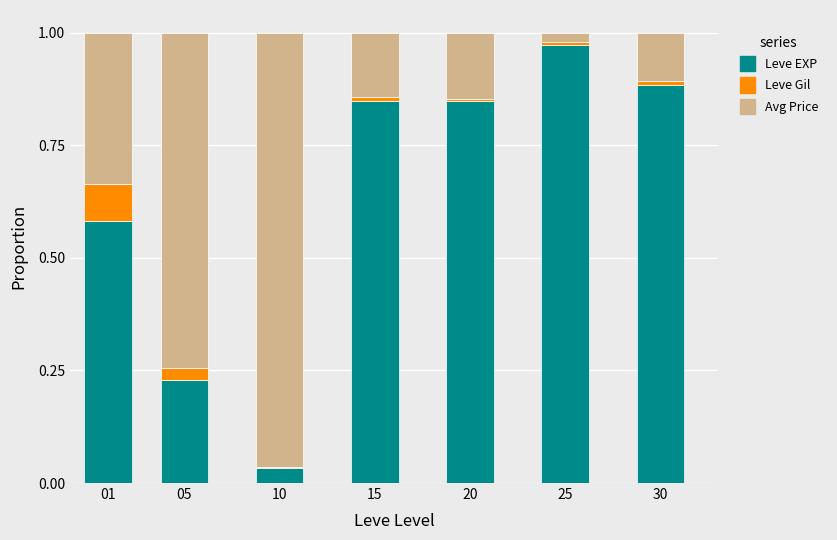

How many data points does each series have?

7